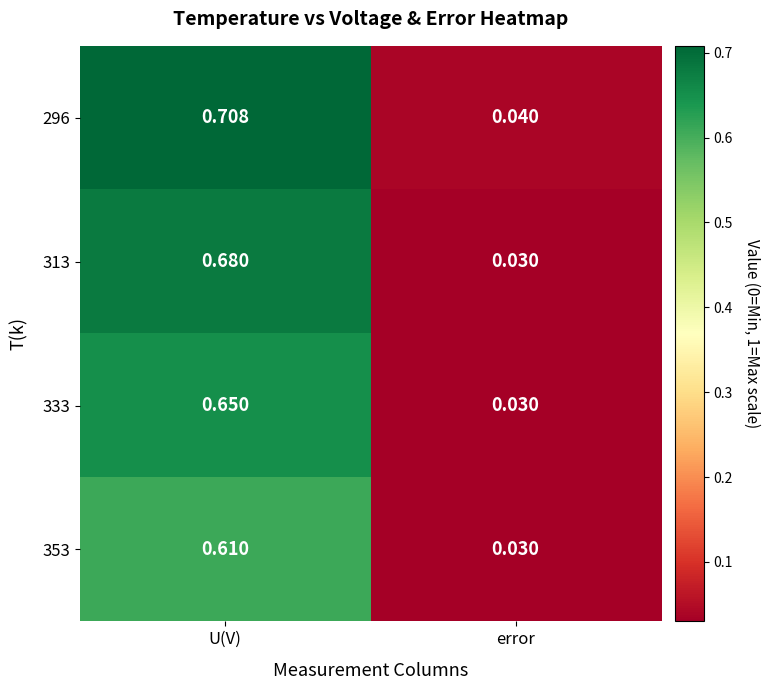

At which category does the chart reach its minimum across all series?

error